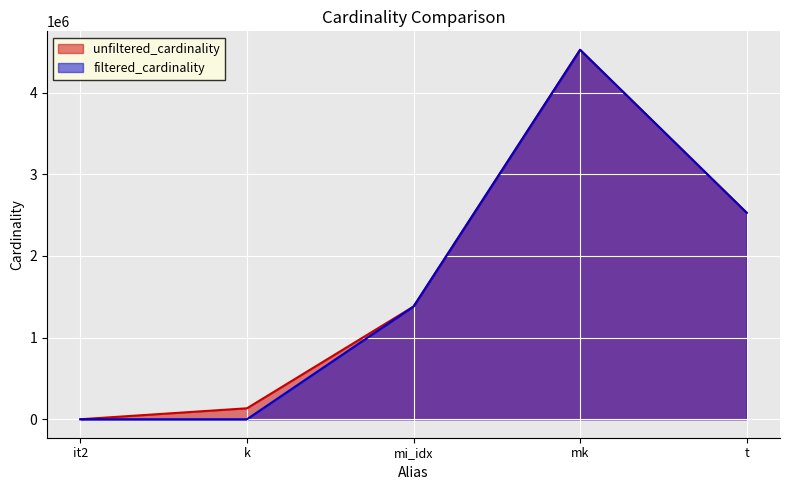

Does the chart display data point markers on the line(s)?

No